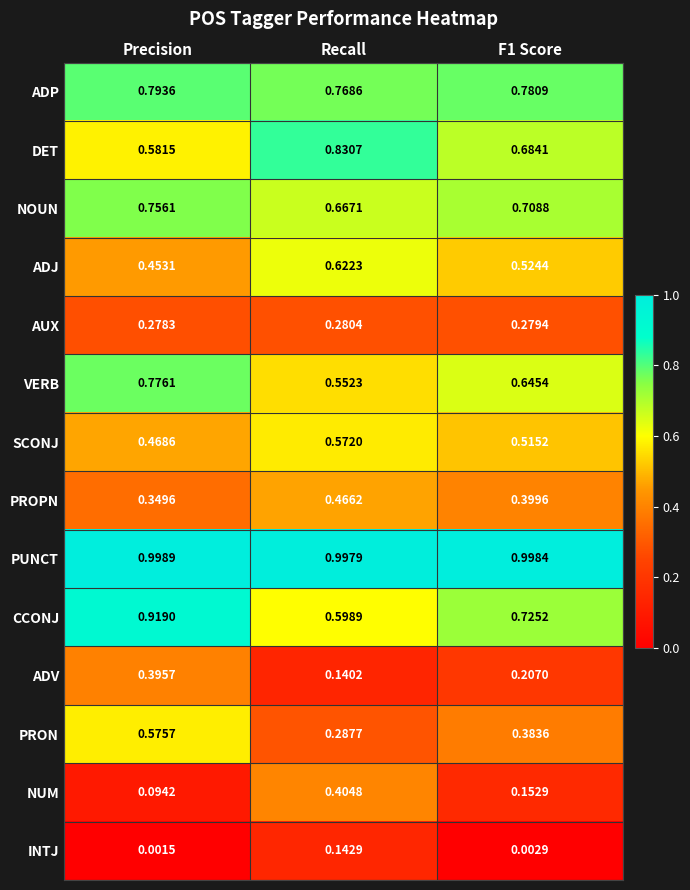

At which label is NOUN closest to 0?

Recall